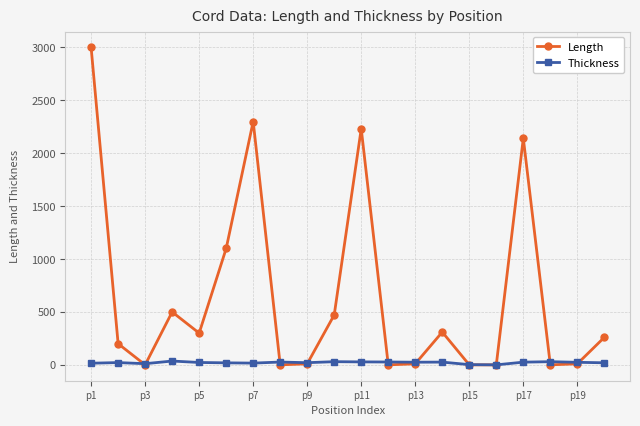

After their last crossing, which series has the higher values: Thickness or Length?

Length